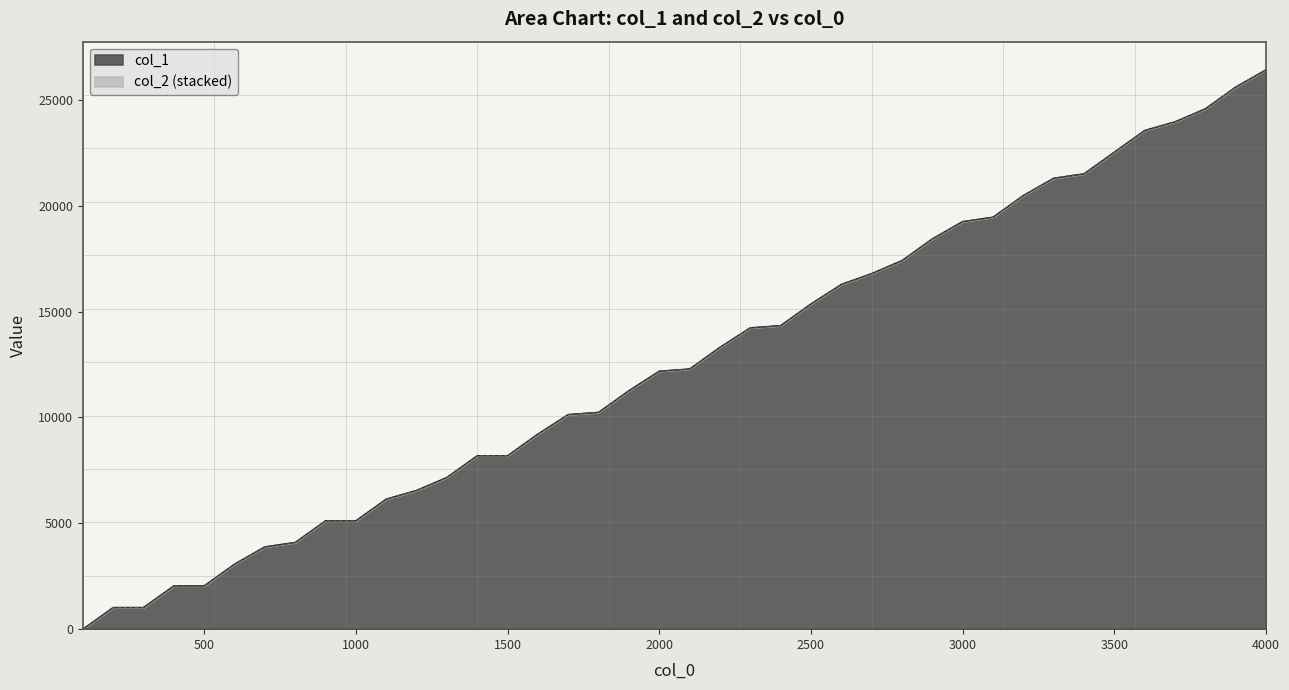

Reading left to right, transcribe all the data shown in this chart.

0	1024	1024	2048	2048	3072	3890	4096	5120	5120	6144	6553	7168	8192	8192	9216	10137	10240	11264	12185	12288	13312	14233	14336	15360	16281	16793	17408	18432	19250	19456	20480	21298	21504	22528	23552	23961	24576	25600	26418